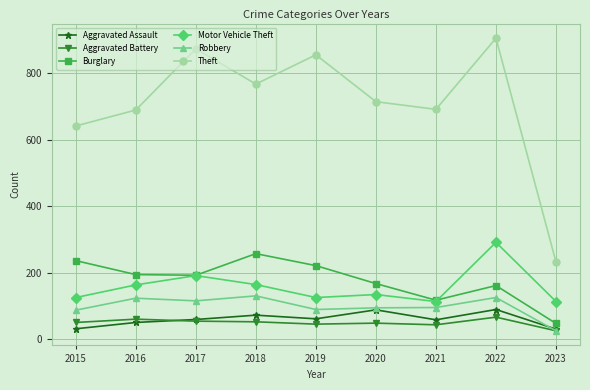

True or false: Theft and Motor Vehicle Theft intersect in this chart.

False